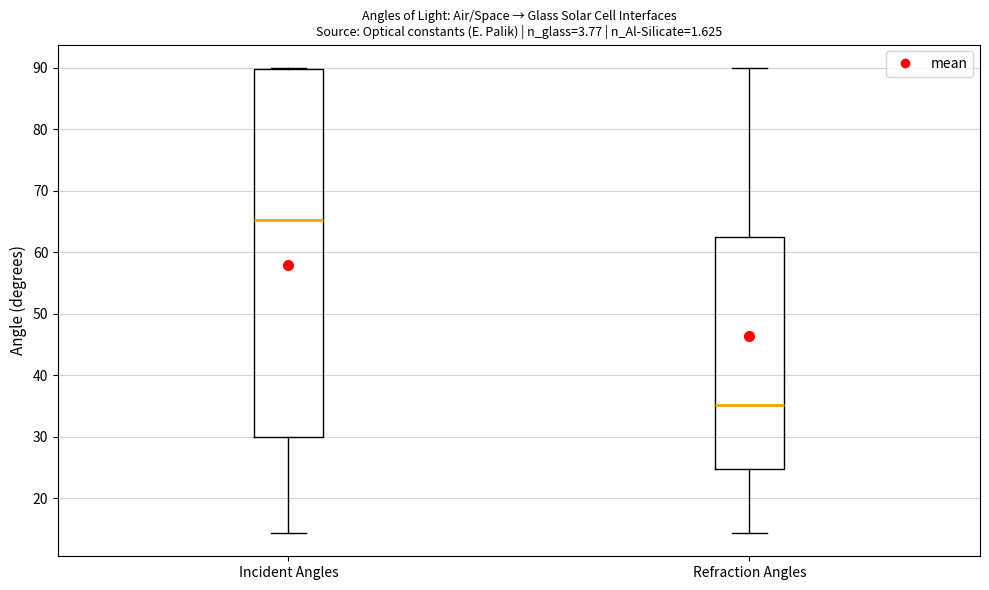

Reading left to right, transcribe this box plot: for each box, give where its median line is, the range the box spans, and where its two whiskers end, as read against the y-axis. The values are not printed on the chart, so give them approximately, as read against the axis.

Incident Angles: median 65, box 30 to 90, whiskers 14 to 90
Refraction Angles: median 35, box 25 to 63, whiskers 14 to 90